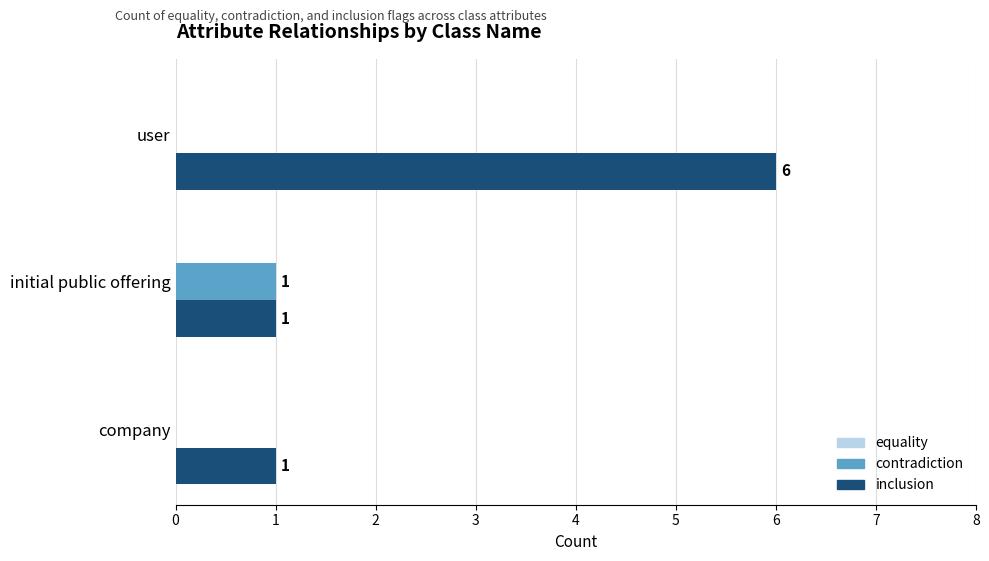

Is the value of inclusion at user greater than the value of contradiction at company?

Yes